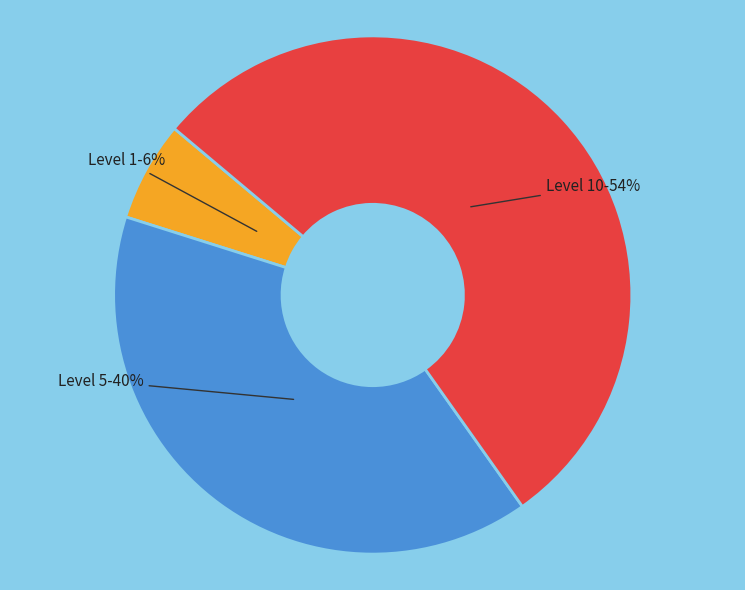

Does any single category account for the majority?

Yes